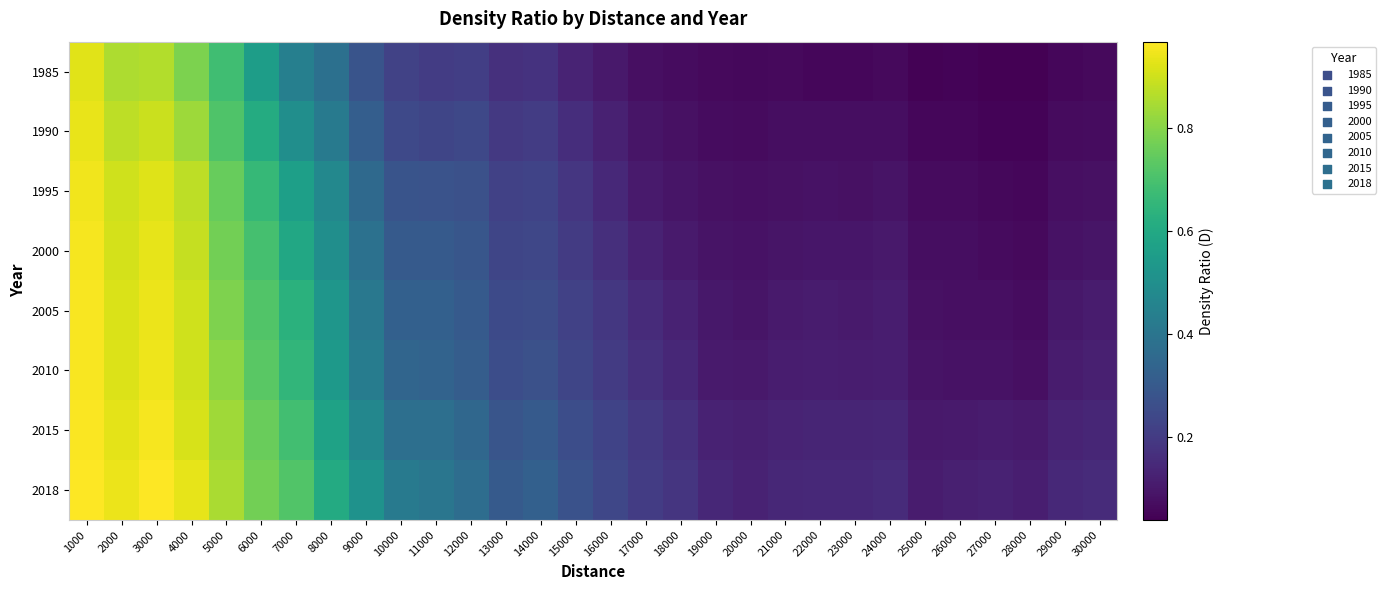

At which category does the chart reach its peak across all series?

3000